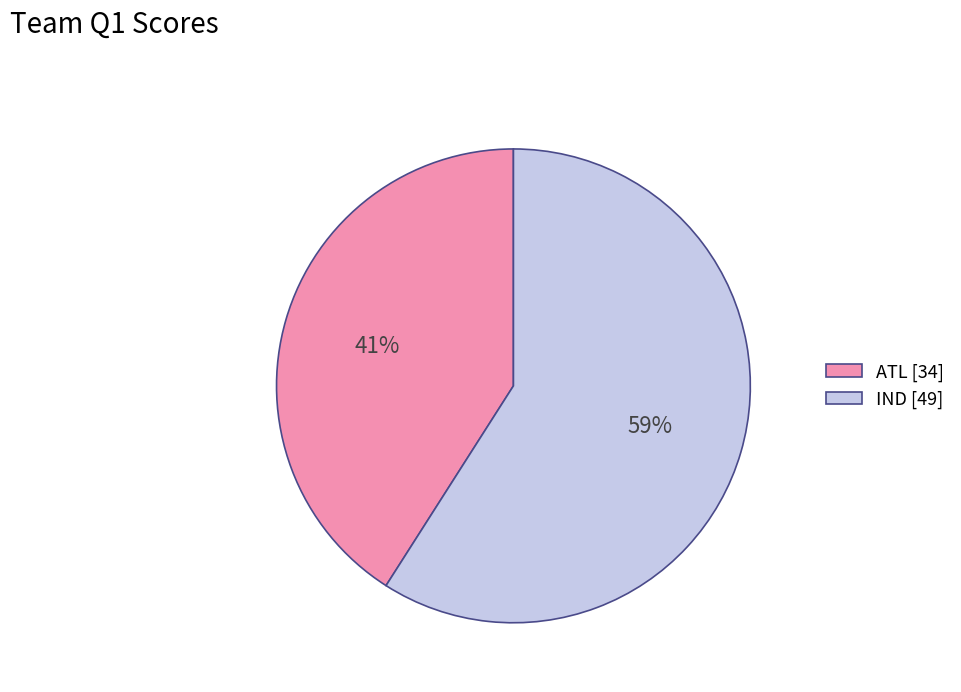

The ATL slice represents 48% of the pie. True or false?

False